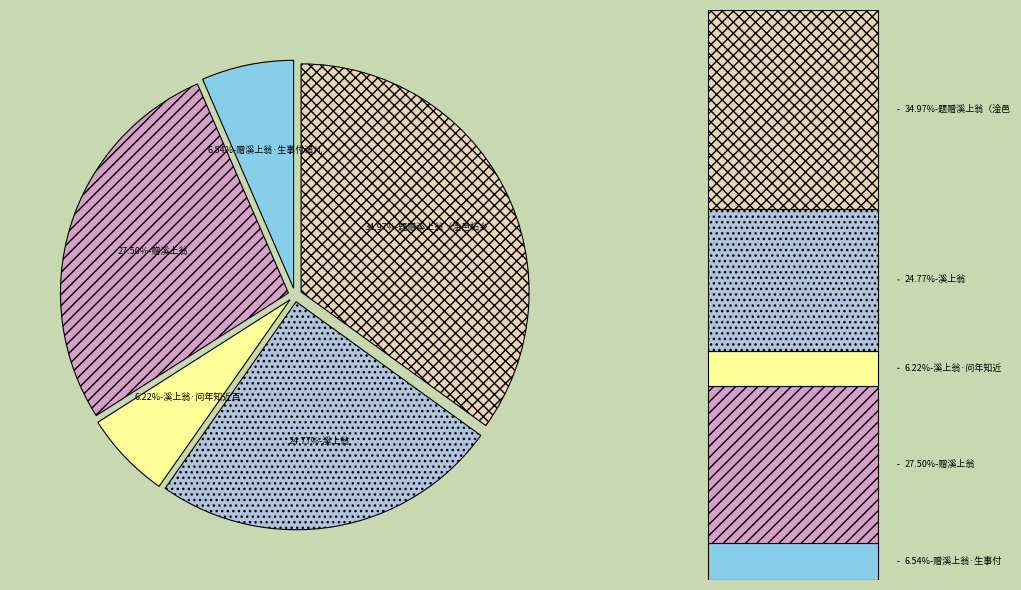

What is the change in value from 赠溪上翁·生事付诸儿 to 题赠溪上翁（淦邑柘乡宋氏）?

+1011519